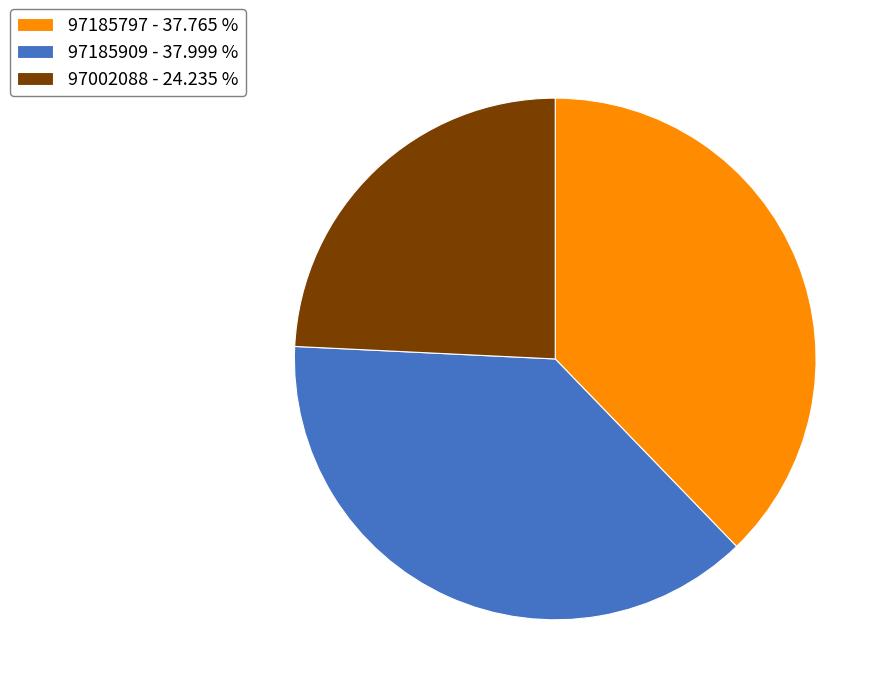

Approximately how many times larger is the value at 97185909 - 37.999 % compared to 97002088 - 24.235 %?

1.6